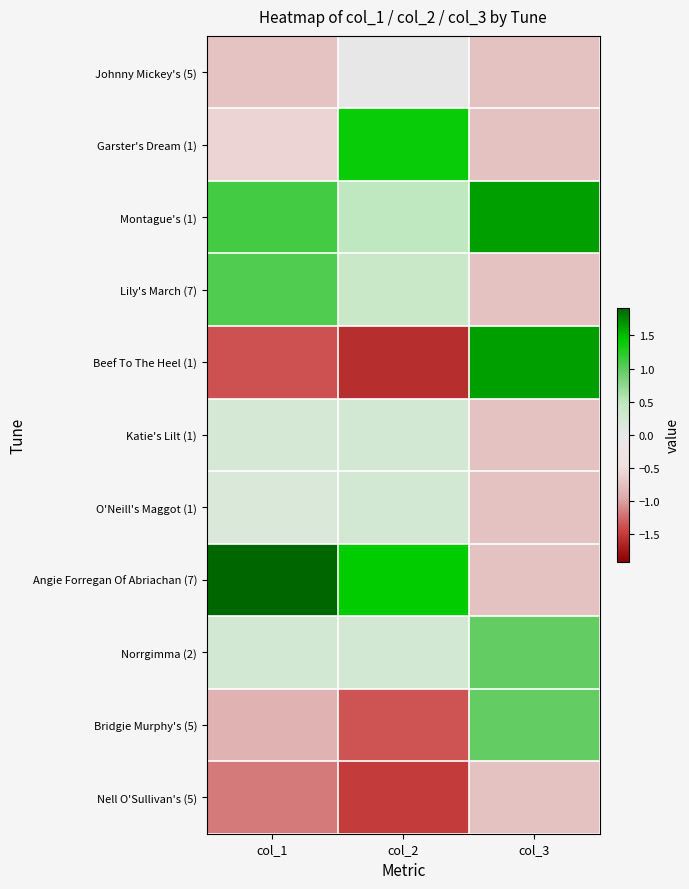

Reading left to right, list all the values displayed in this chart.

Johnny Mickey's (5): col_1=-0.7	col_2=-0.0	col_3=-0.7
Garster's Dream (1): col_1=-0.6	col_2=1.4	col_3=-0.7
Montague's (1): col_1=1.1	col_2=0.5	col_3=1.6
Lily's March (7): col_1=1.1	col_2=0.4	col_3=-0.7
Beef To The Heel (1): col_1=-1.4	col_2=-1.6	col_3=1.6
Katie's Lilt (1): col_1=0.2	col_2=0.3	col_3=-0.7
O'Neill's Maggot (1): col_1=0.2	col_2=0.2	col_3=-0.7
Angie Forregan Of Abriachan (7): col_1=1.9	col_2=1.4	col_3=-0.7
Norrgimma (2): col_1=0.3	col_2=0.3	col_3=1.0
Bridgie Murphy's (5): col_1=-0.9	col_2=-1.3	col_3=1.0
Nell O'Sullivan's (5): col_1=-1.2	col_2=-1.5	col_3=-0.7